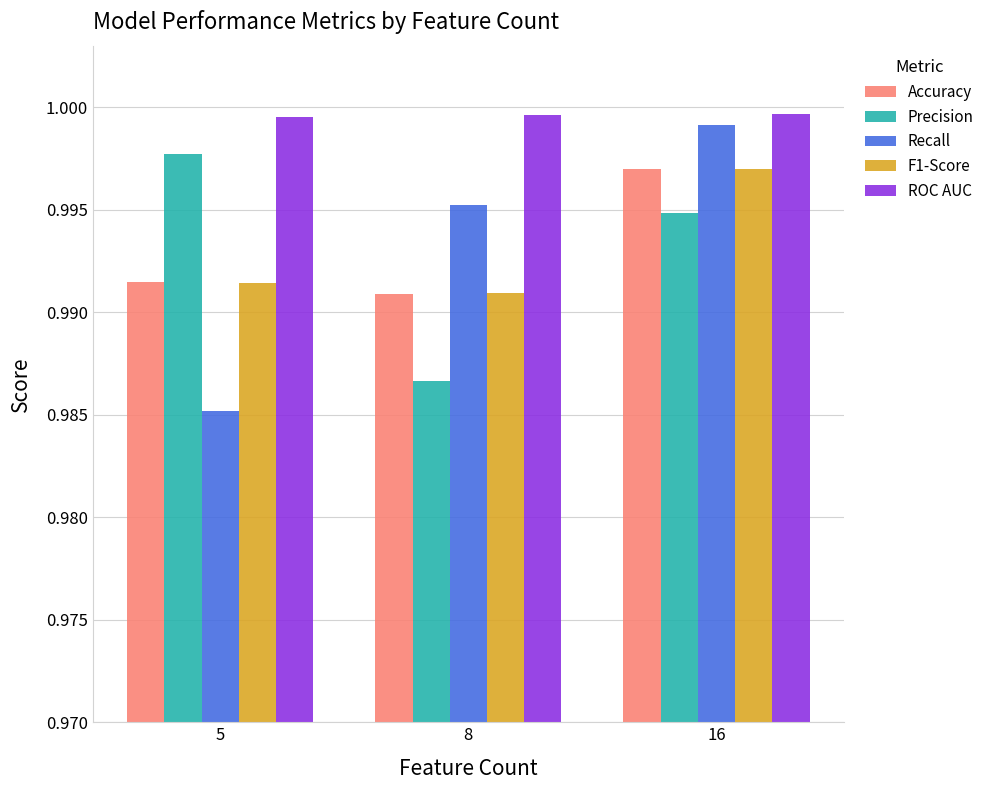

How many series are shown in this chart?

5